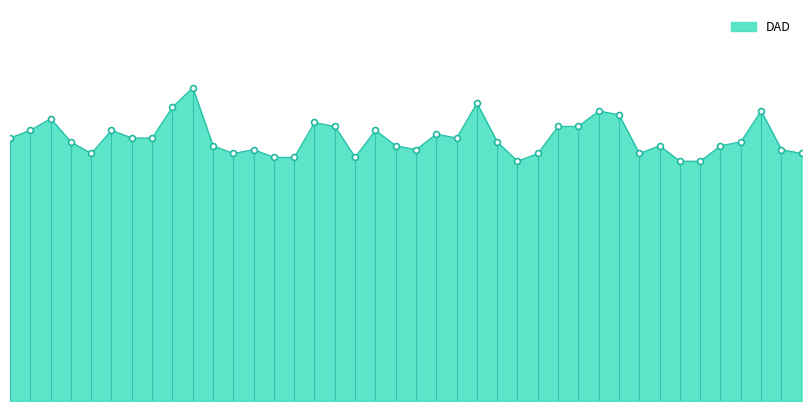

Is this an area chart (filled region under the line)?

Yes